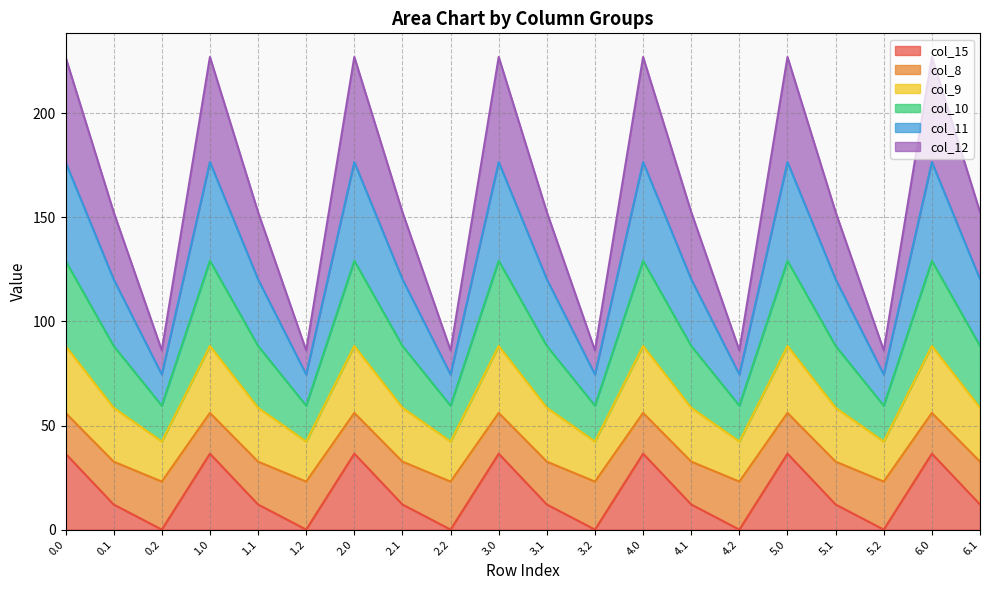

What are all the series names shown in the legend?

col_15, col_8, col_9, col_10, col_11, col_12